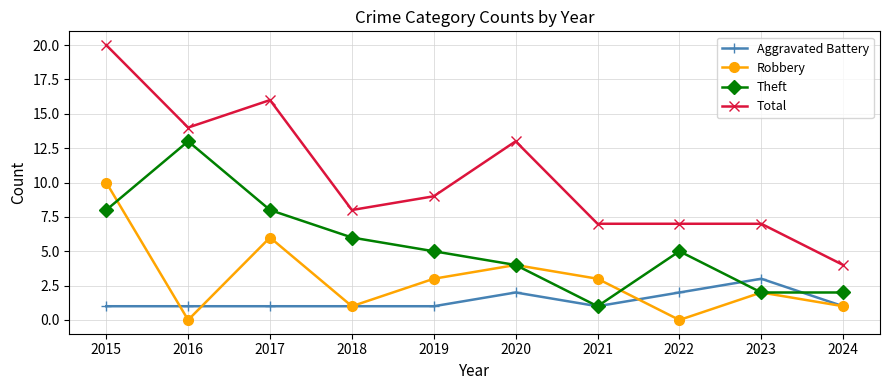

True or false: Total has a value of 4 at 2023.

False